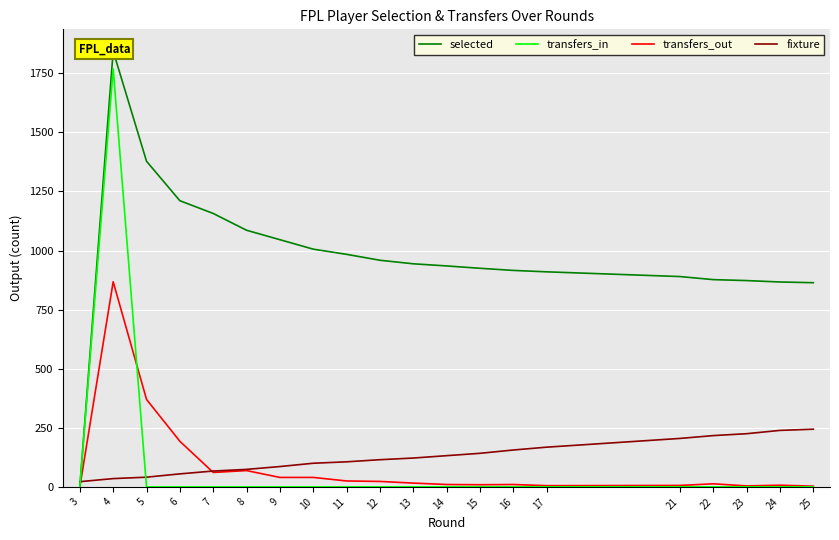

Rank the series by their maximum value, from highest to lowest.

selected, transfers_in, transfers_out, fixture